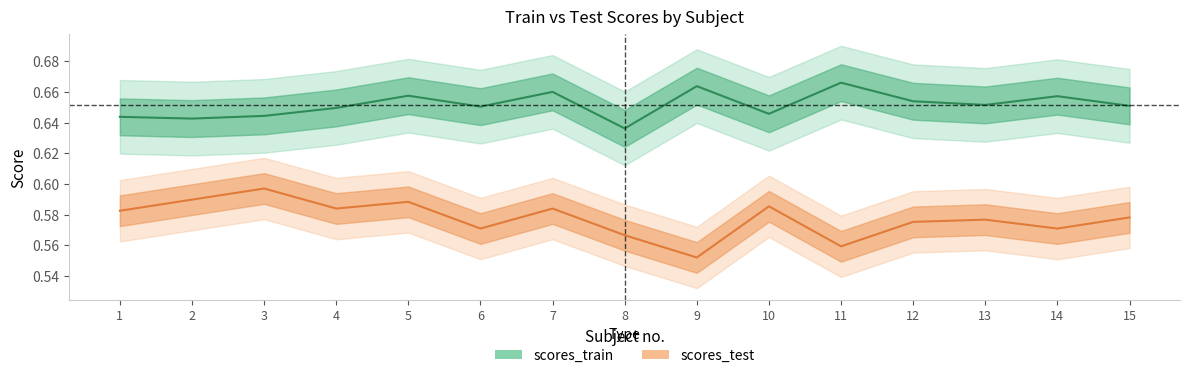

What is the total value across all series at 12?

1.2